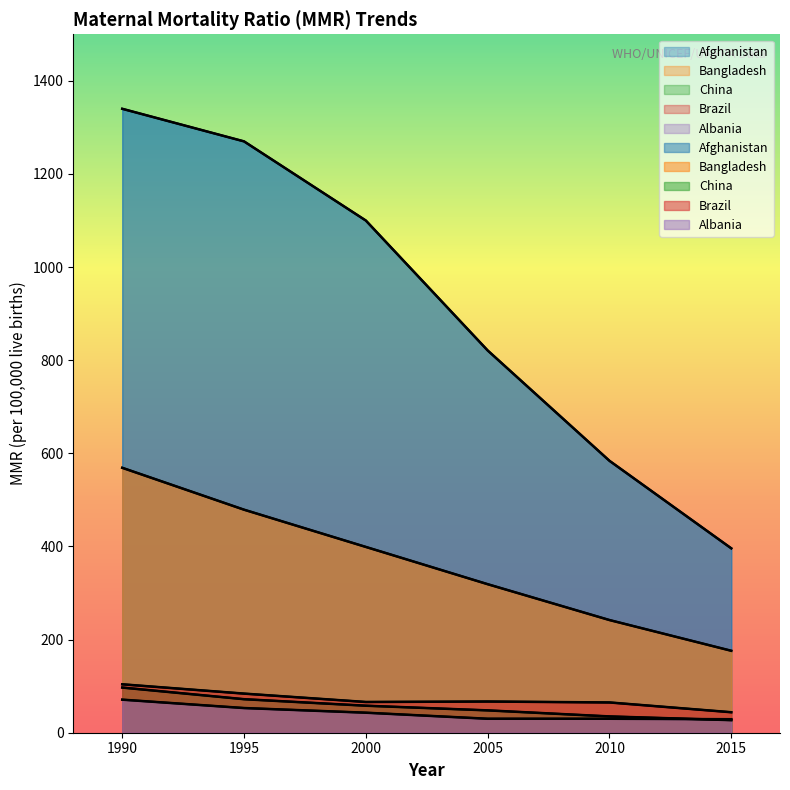

How many data points in Brazil are less than 67?

3